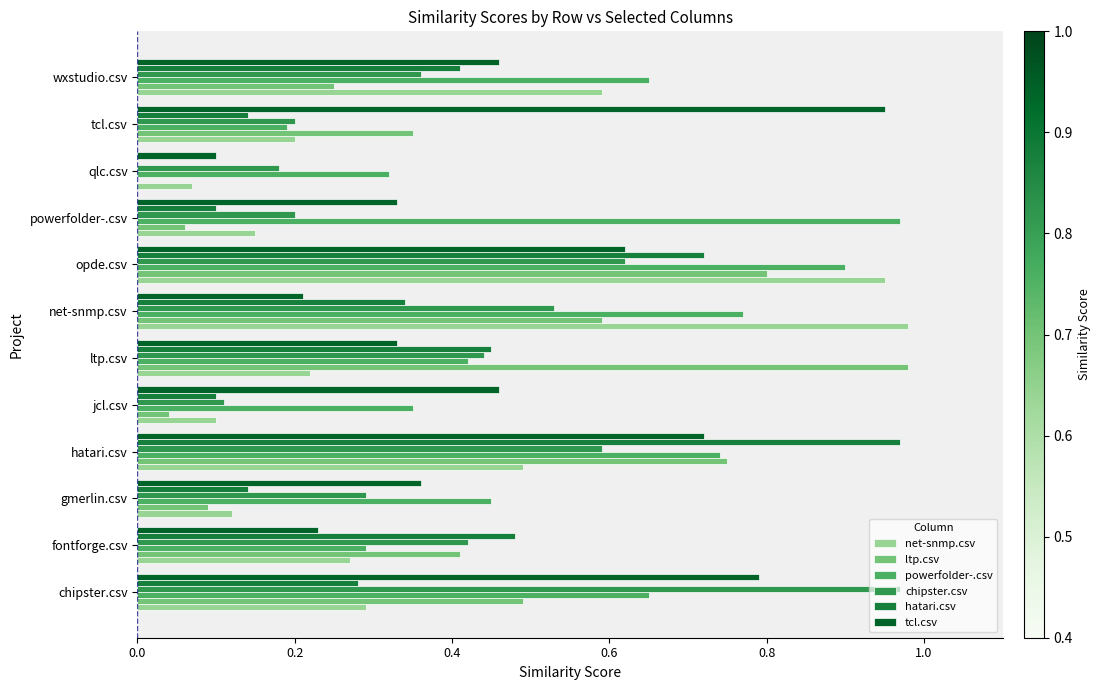

At which category is the sum across all series the highest?

opde.csv